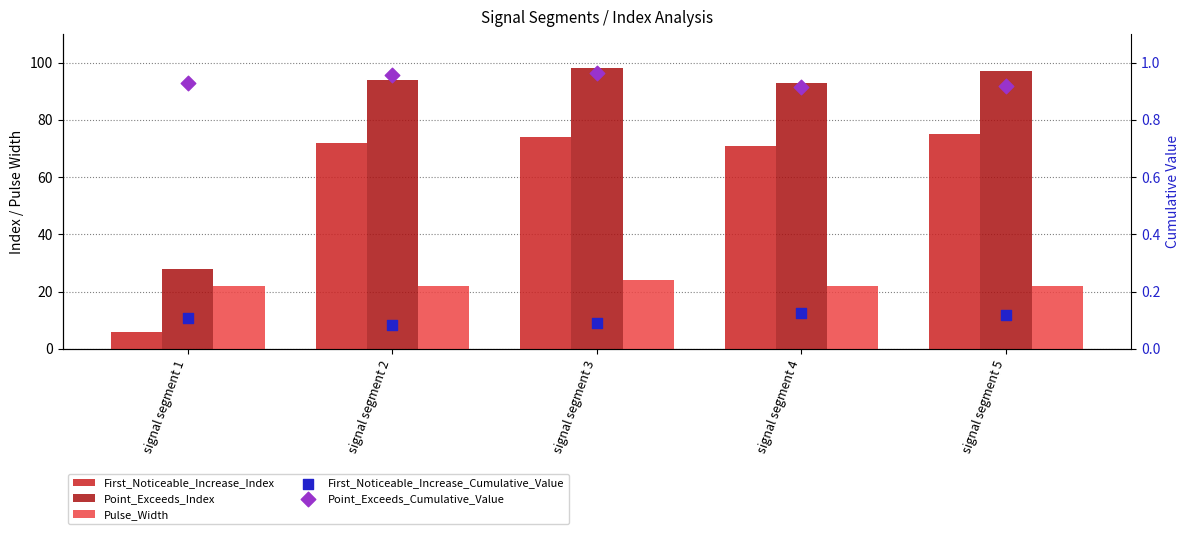

At which category is the sum across all series the highest?

signal segment 3